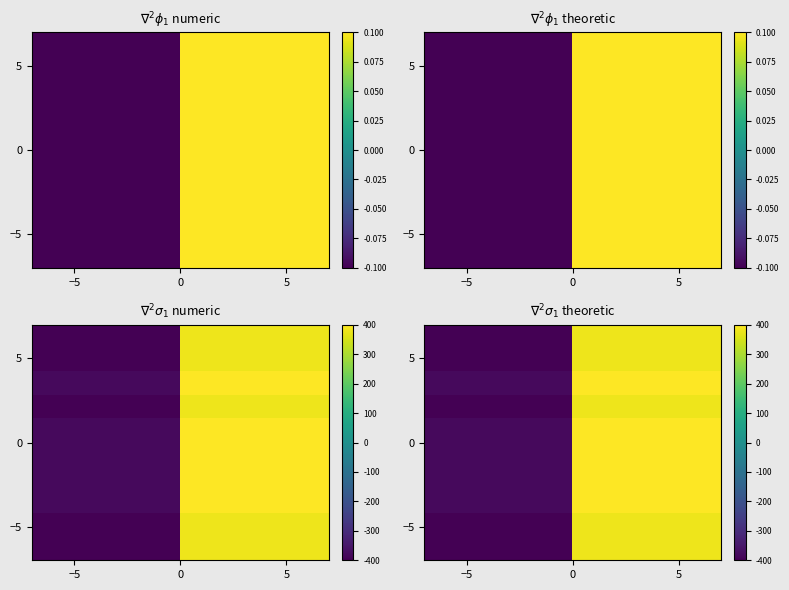

What is the minimum value shown in the chart?

-400.0